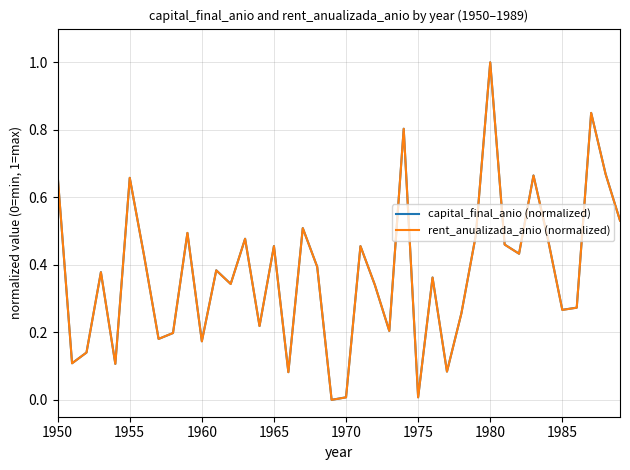

What is the highest value of the capital_final_anio (normalized) series?

1.0